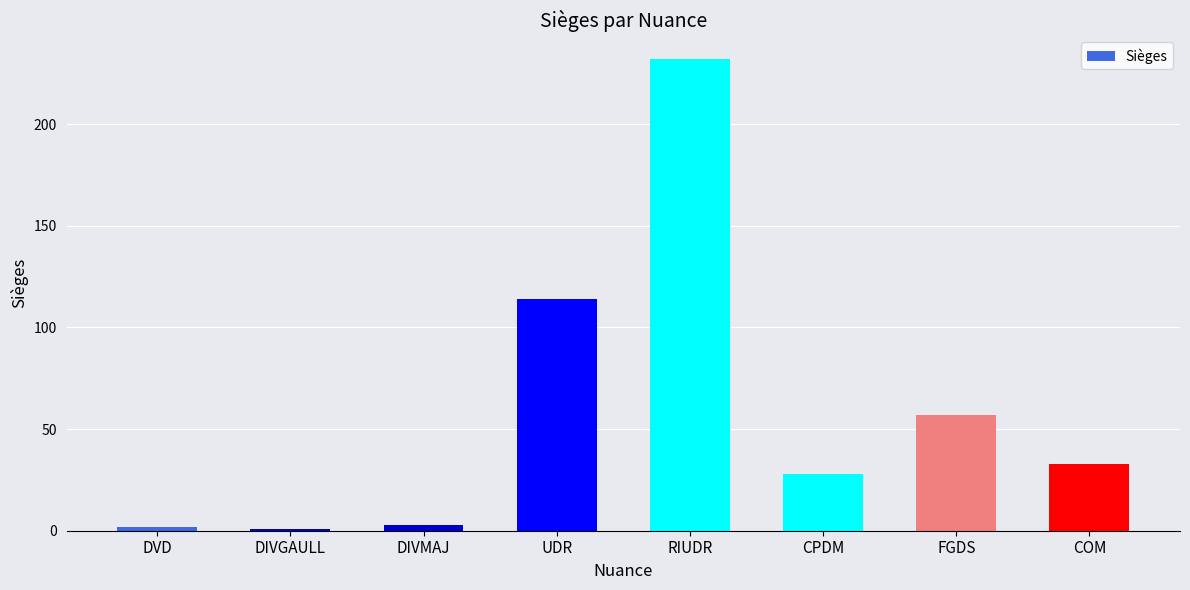

At which label is the value closest to 116?

UDR